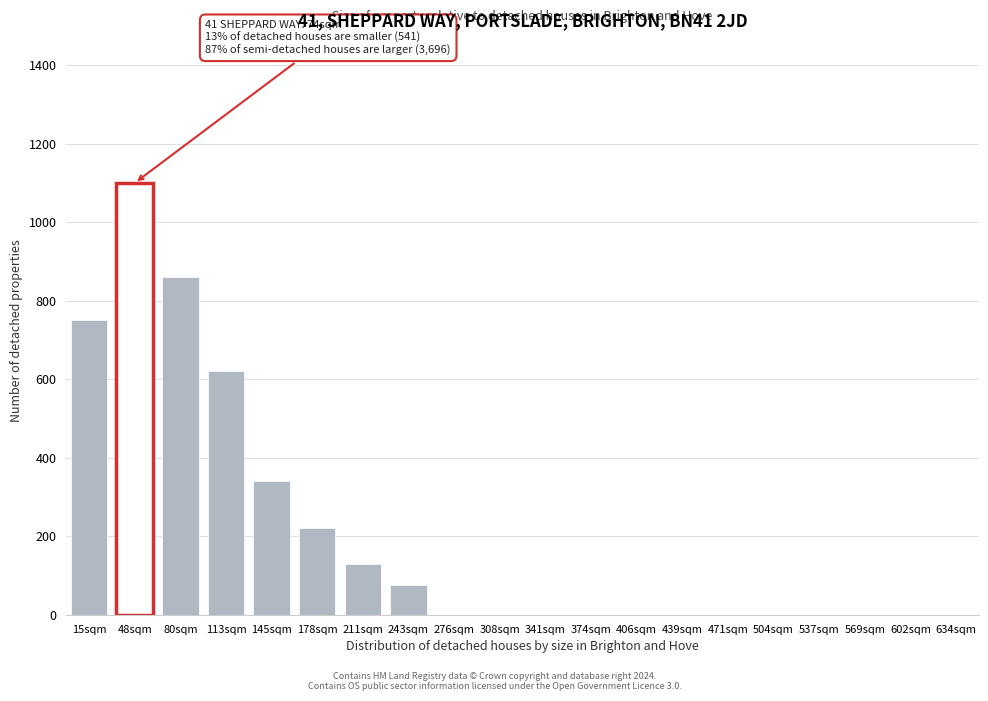

Reading right to left, list all the values displayed in this chart.

634sqm=0	602sqm=0	569sqm=0	537sqm=0	504sqm=0	471sqm=0	439sqm=0	406sqm=0	374sqm=0	341sqm=0	308sqm=0	276sqm=0	243sqm=75	211sqm=130	178sqm=220	145sqm=340	113sqm=620	80sqm=860	48sqm=1100	15sqm=750